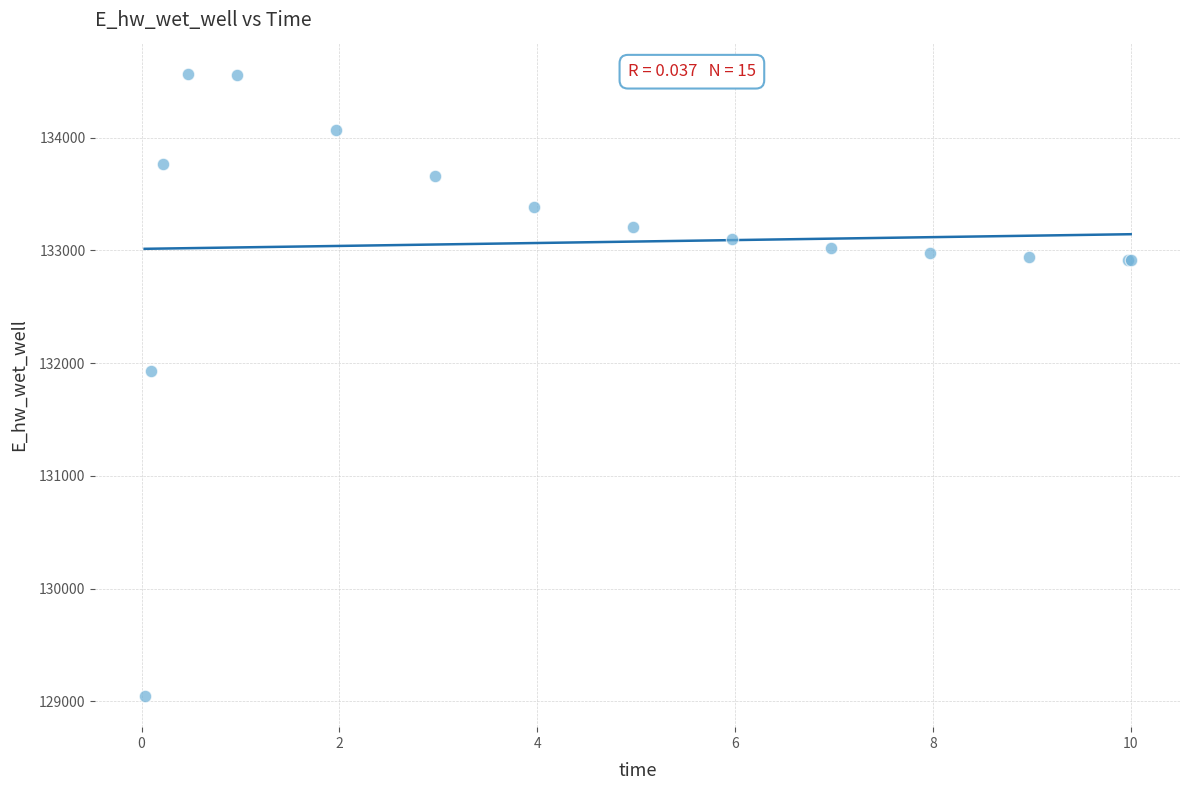

What Y value in the scatter plot is closest to 131806?

131926.4